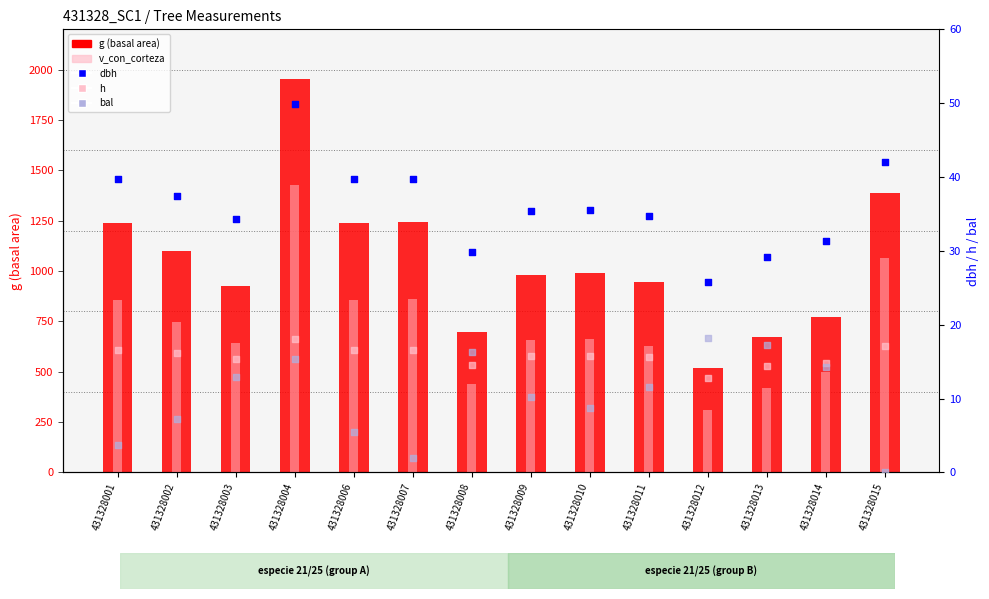

Which series has the largest total across all categories?

g (basal area)